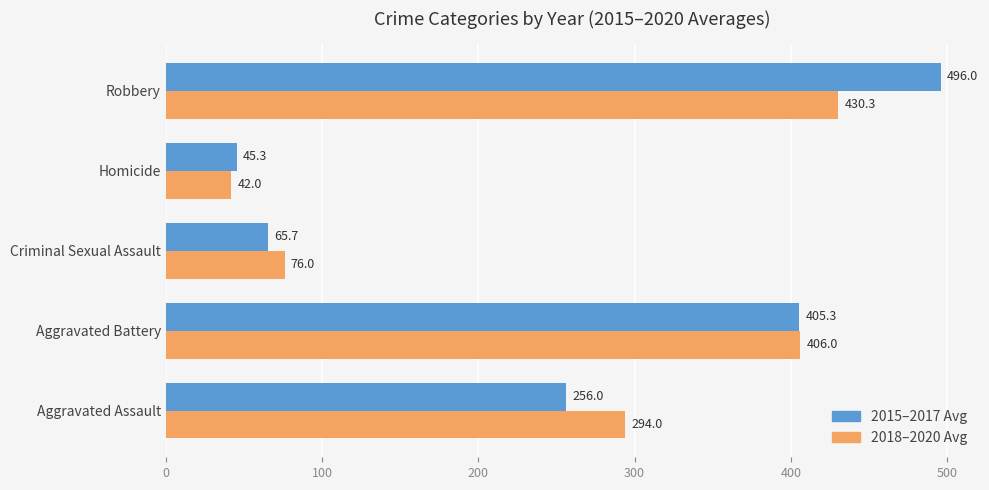

What is the total value across all series at Robbery?

926.3